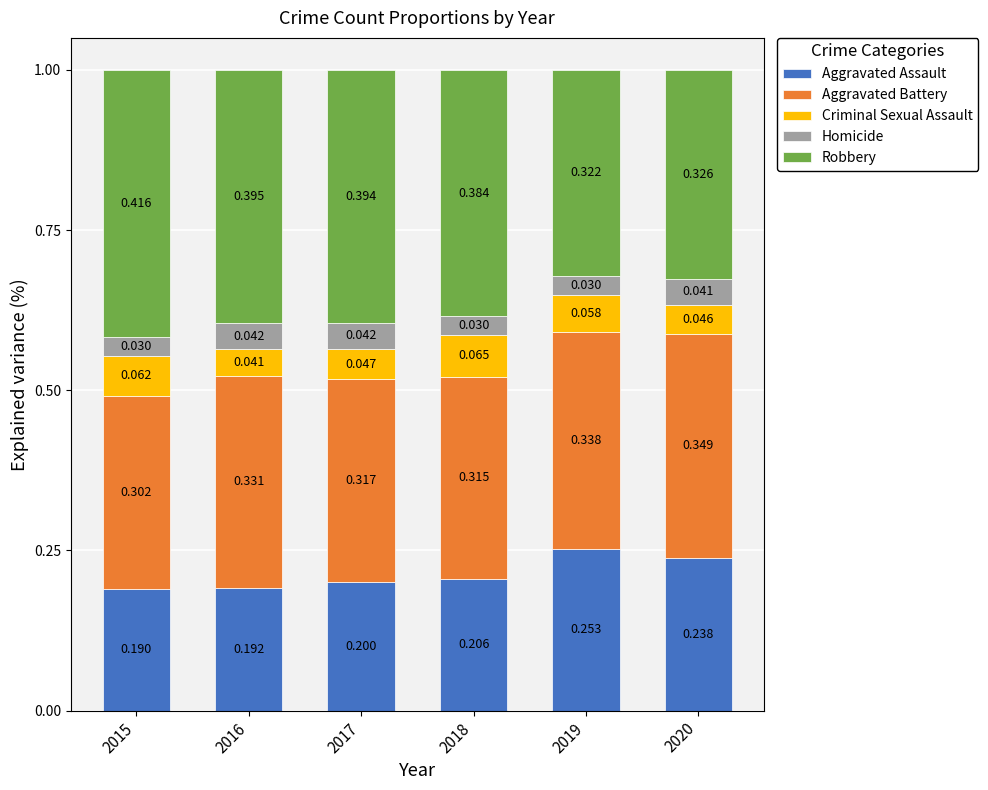

At which label does Aggravated Assault reach its minimum?

2015